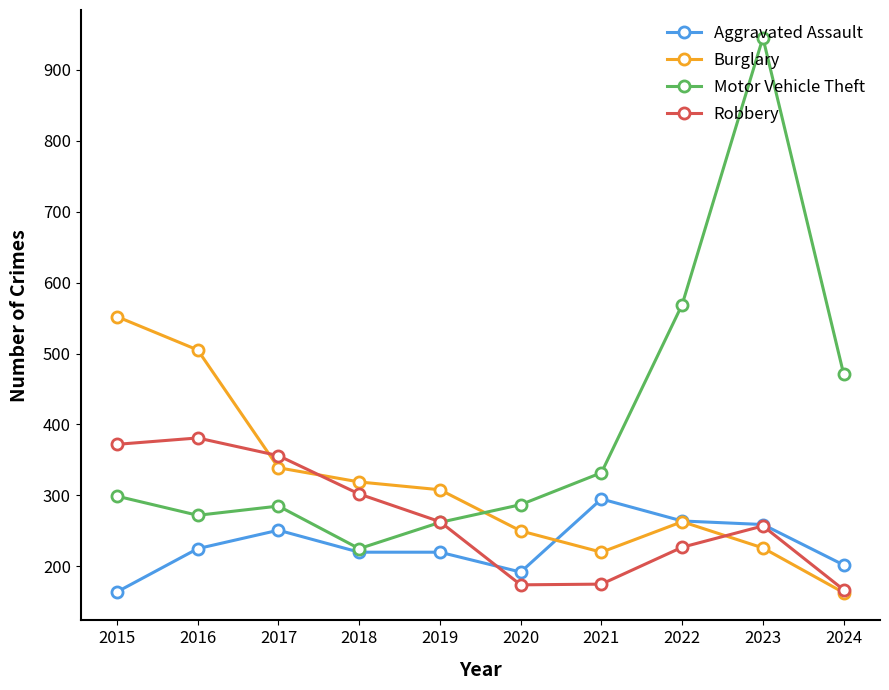

How many interior local valleys does the Burglary series have?

1